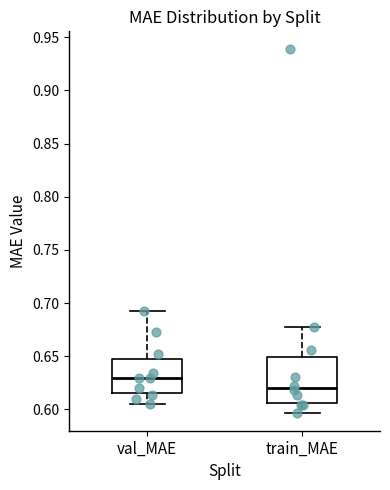

Comparing the boxes themselves (not the whiskers), which one is the tallest?

train_MAE